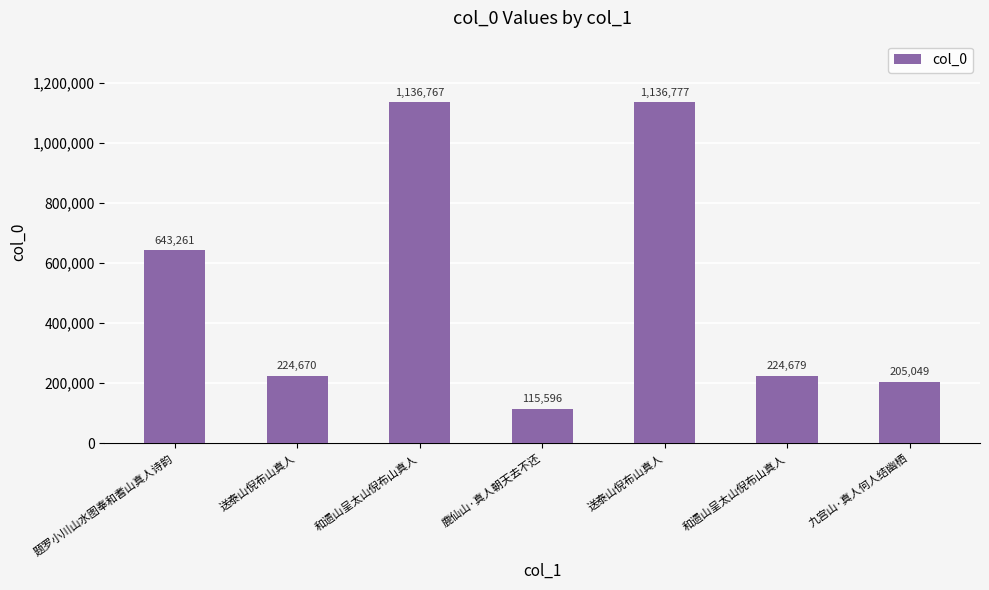

Which has a higher value, 和遗山呈太山倪布山真人 or 鹿仙山·真人朝天去不还?

和遗山呈太山倪布山真人